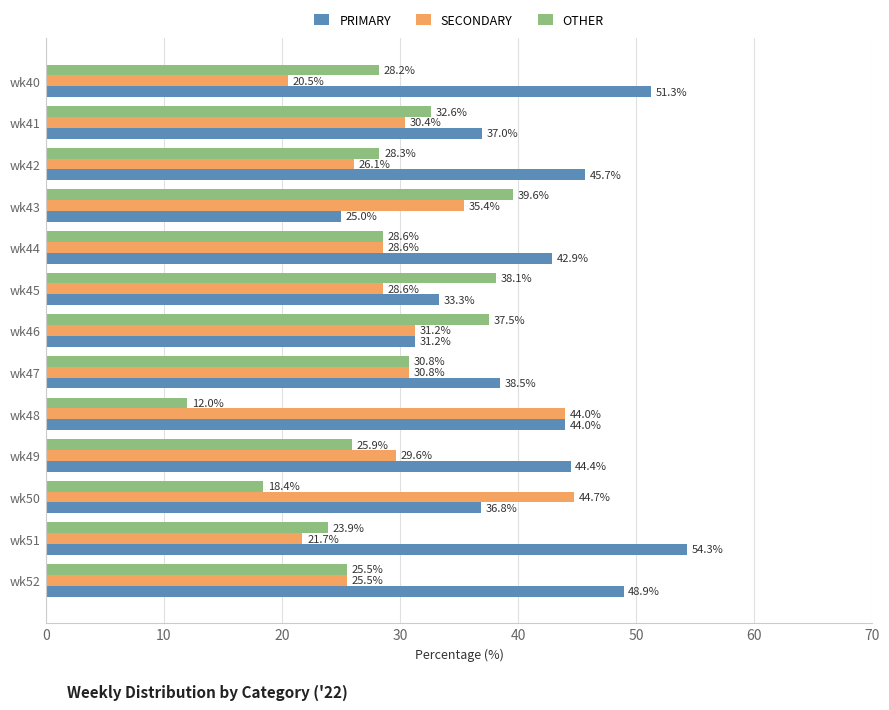

Where is OTHER nearest to the value 25?

wk52